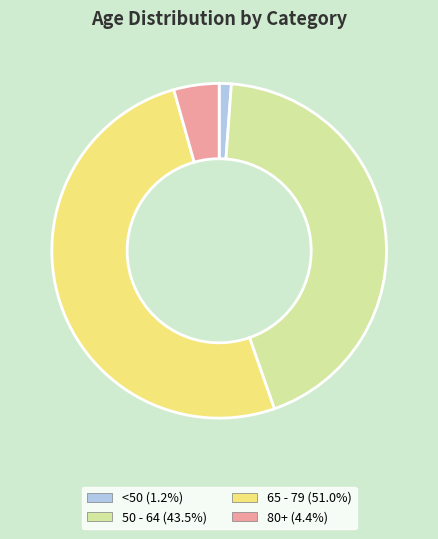

Does any single category account for the majority?

Yes